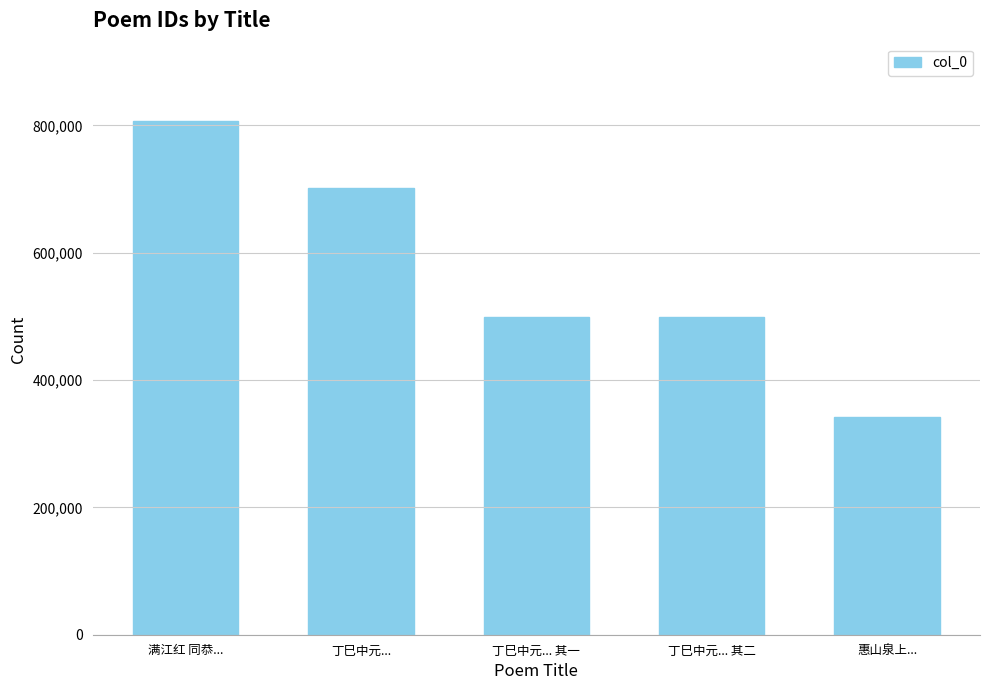

At which label does the data first exceed 499034?

满江红 同恭...